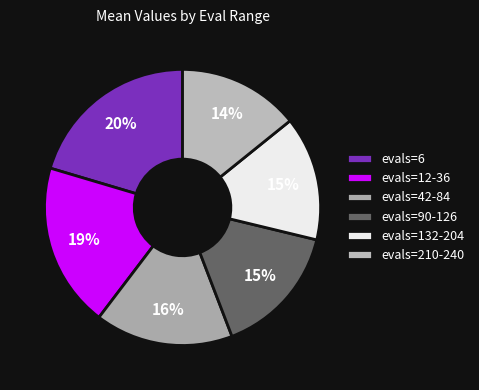

To the nearest percent, what percentage of the pie is evals=12-36?

19%